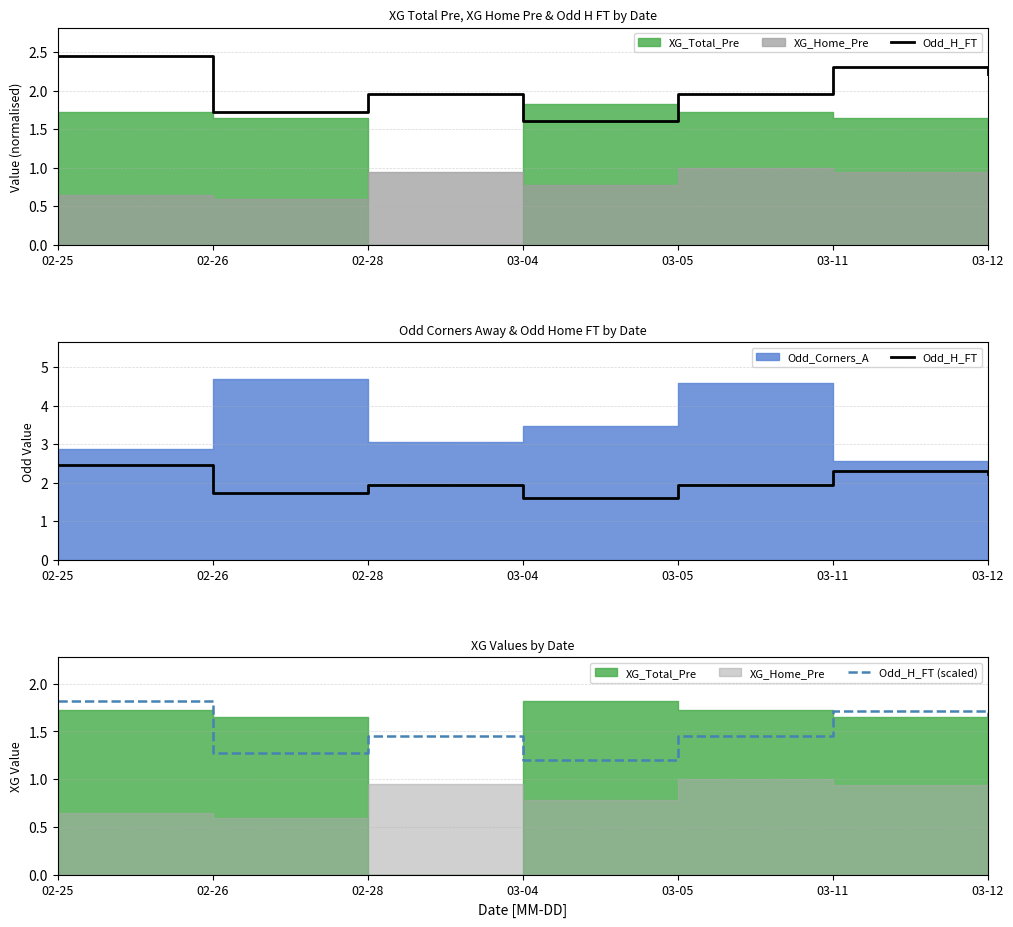

The Odd_H_FT (scaled) series shows 1.7 at 03-11. True or false?

True